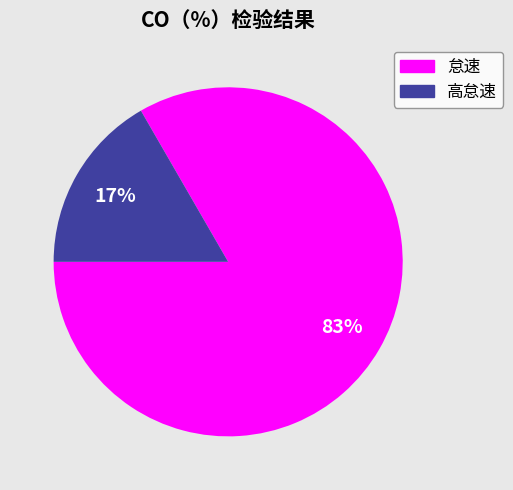

To the nearest percent, what is the average slice percentage?

50%